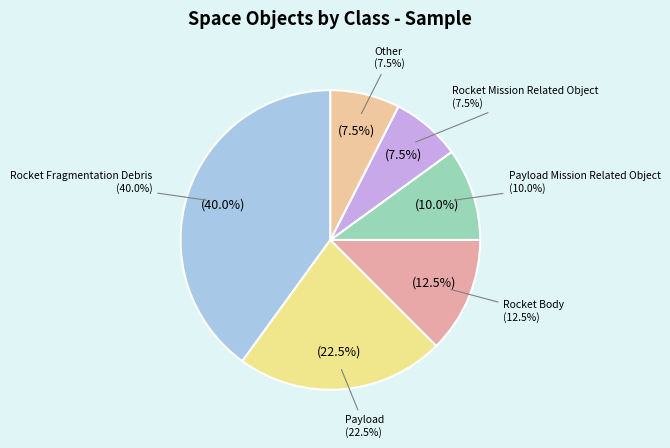

Combined, what portion of the pie is Rocket Body and Other?

20.0%